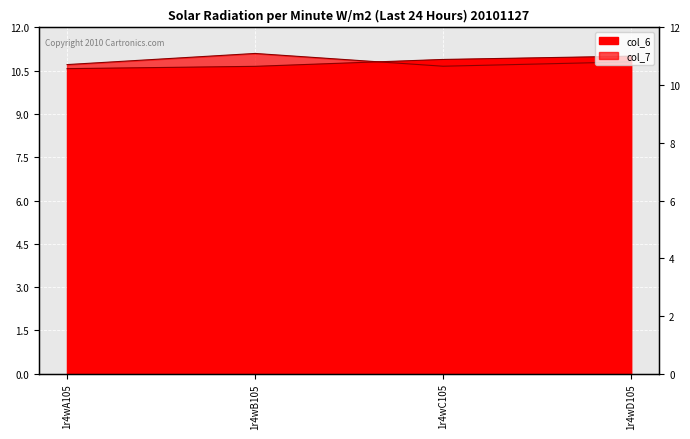

True or false: col_7 has a value of 19.0 at 1r4wC105.

False